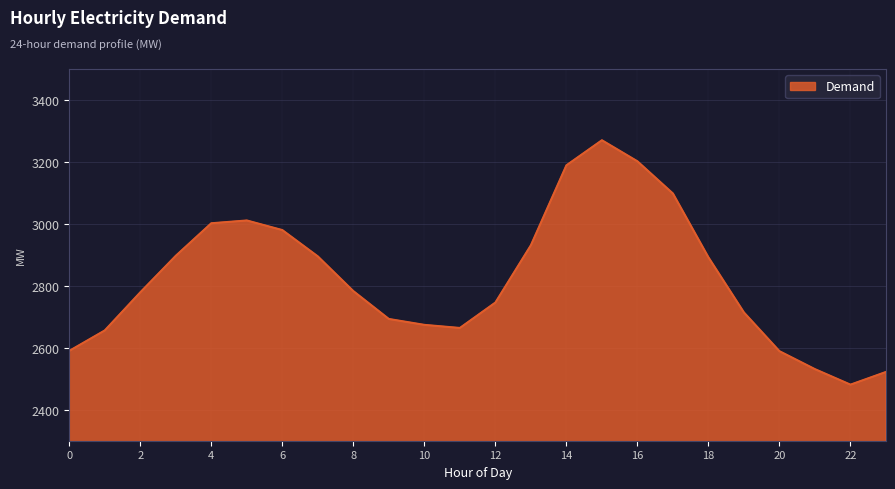

What is the greatest value displayed?

3270